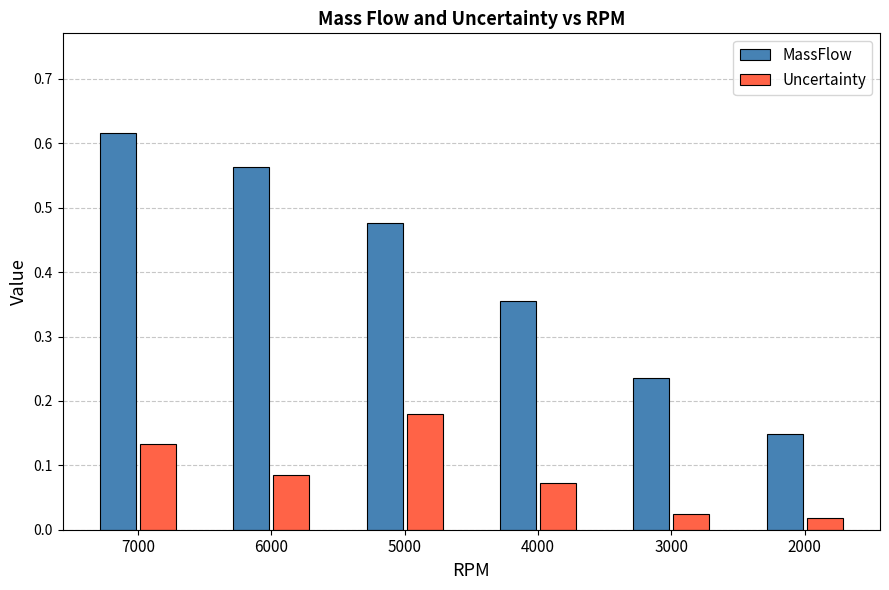

What is the sum of all MassFlow values?

2.4